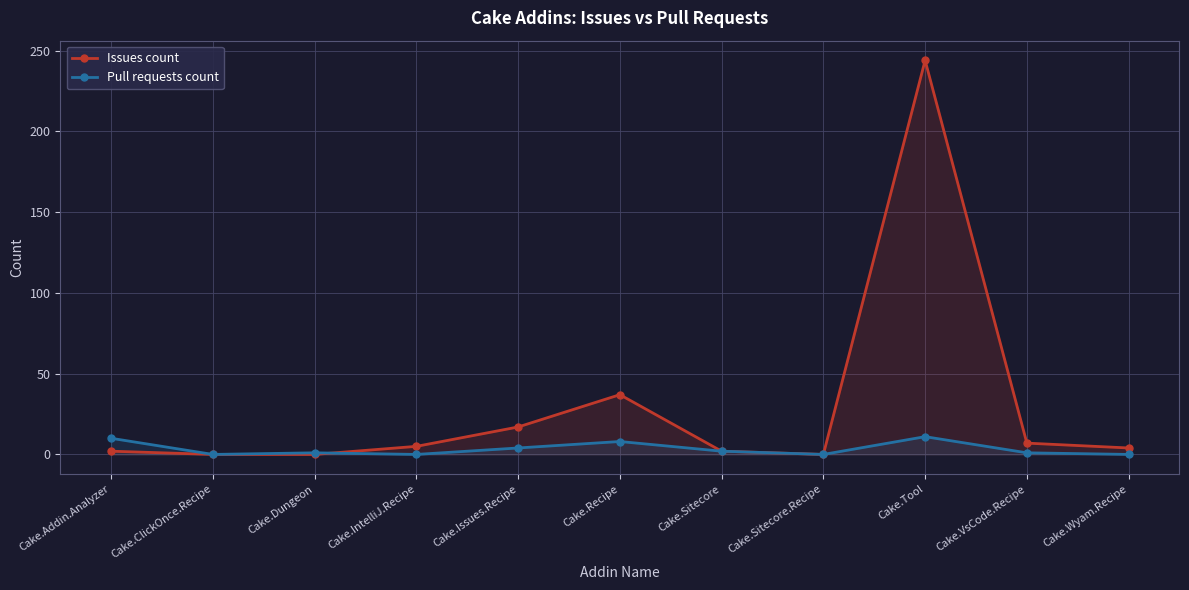

How many lines are shown in the chart?

2